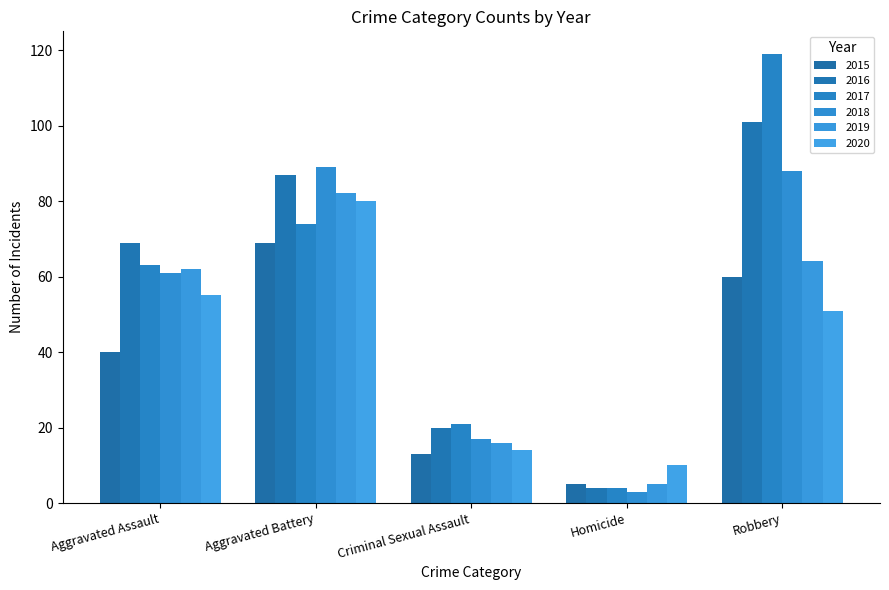

What is the sum of all 2018 values?

258